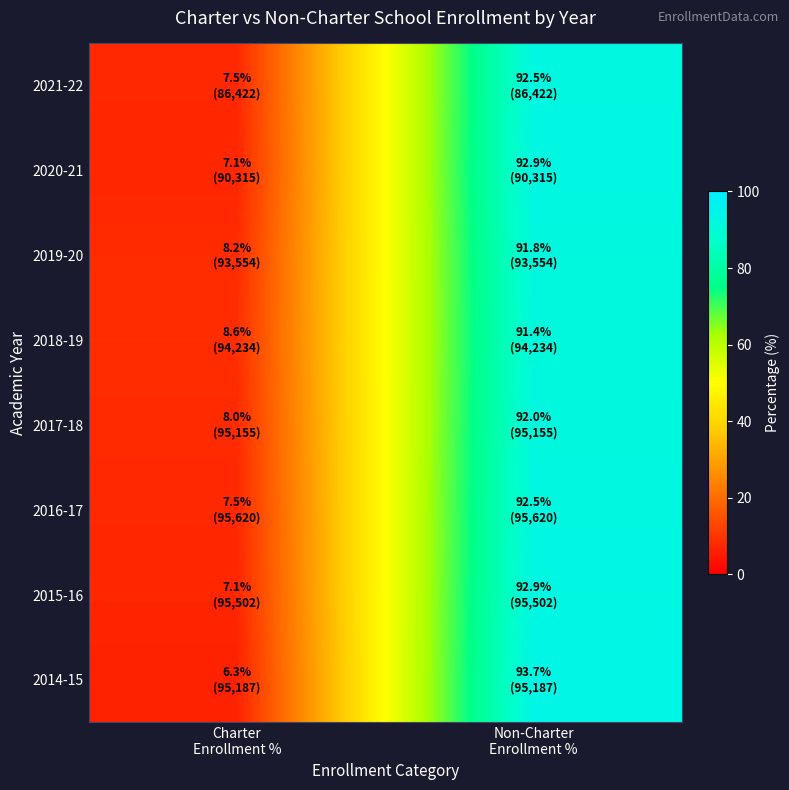

What is the difference between the highest and lowest values at Non-Charter
Enrollment %?

2.3